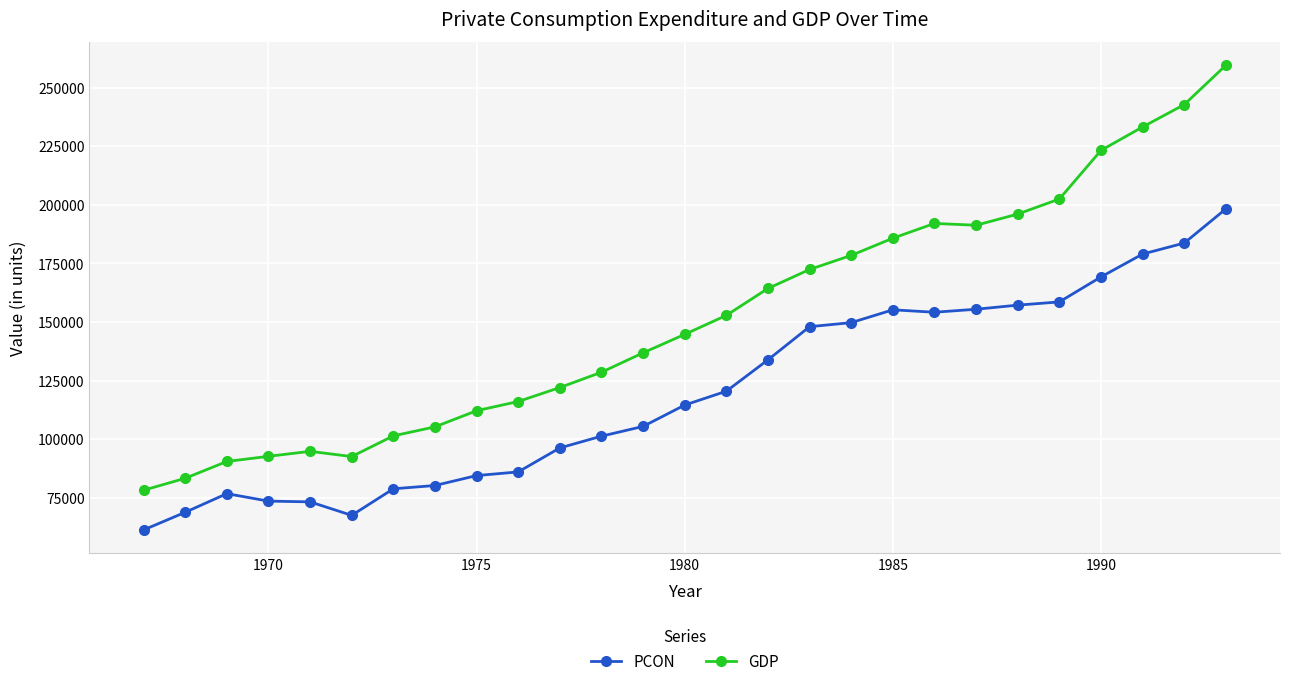

What is the value of the PCON point at the 12th from the left?

101292